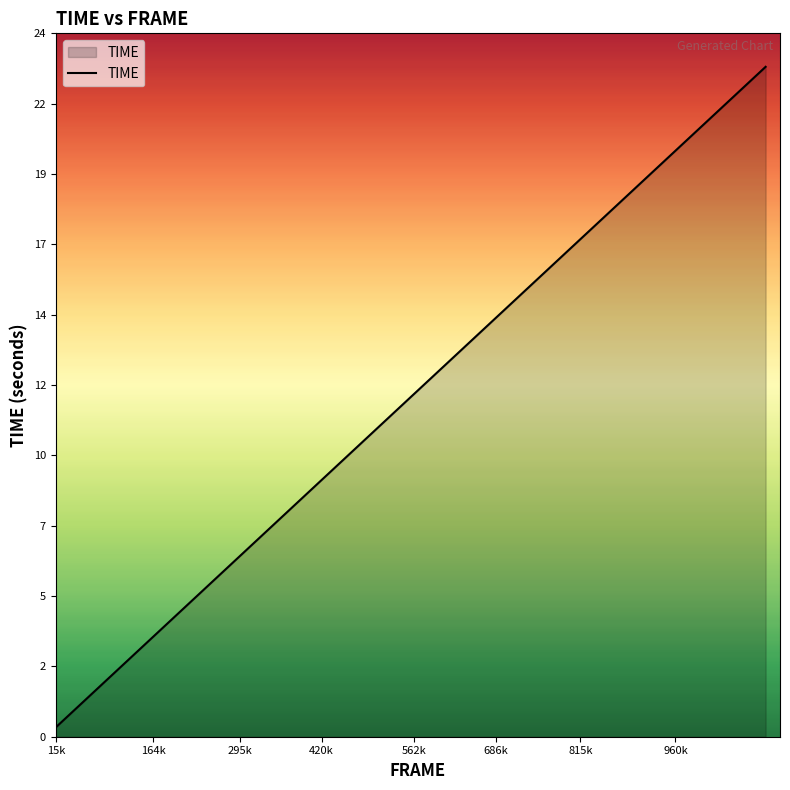

Does the chart have visible grid lines?

No